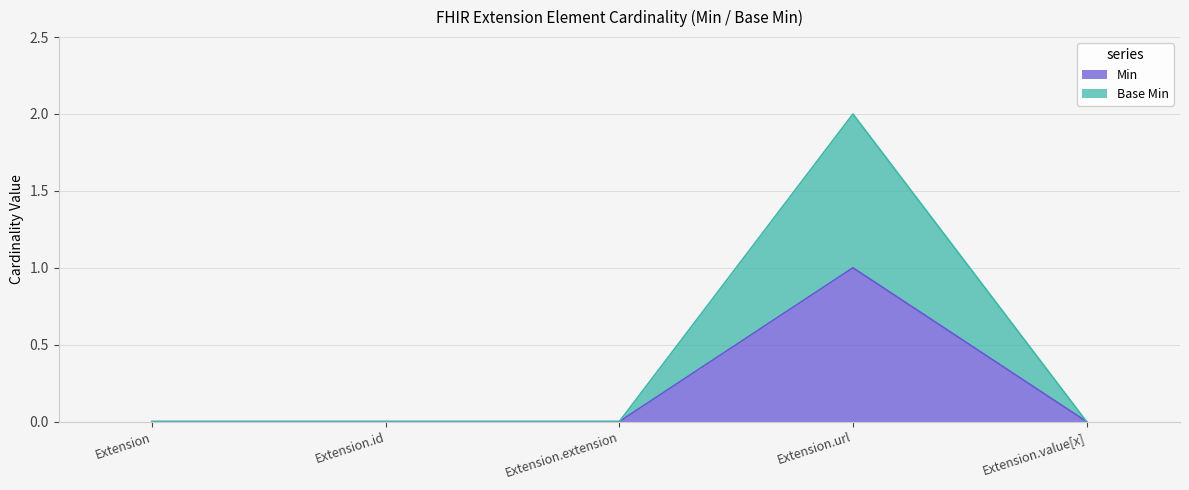

Which category has the highest value across all series?

Extension.url